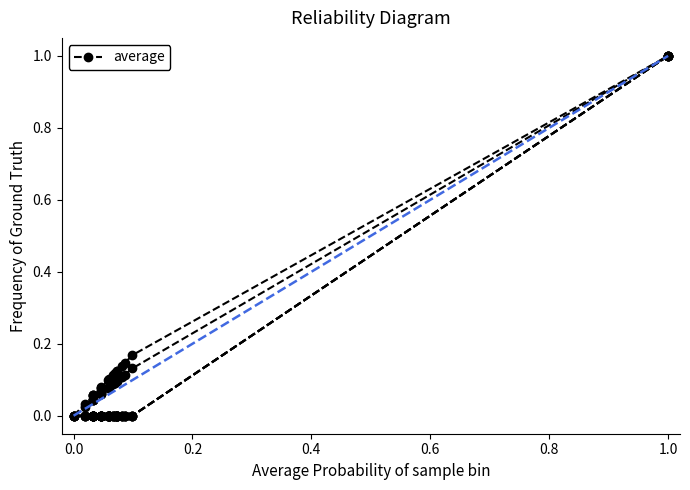

True or false: annual_meal has more than 2 interior local peaks.

False